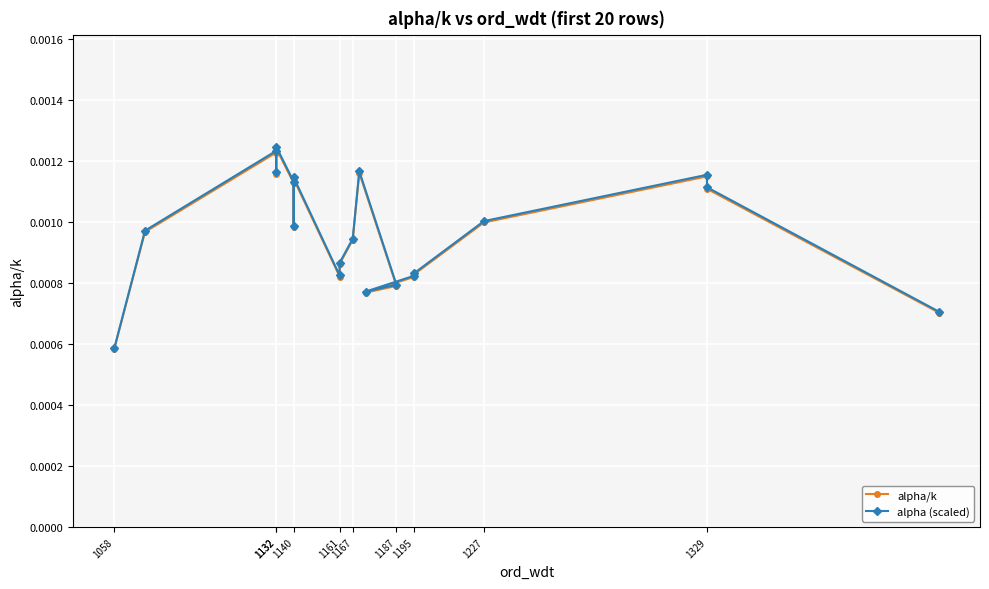

Which series has the largest total across all categories?

alpha (scaled)